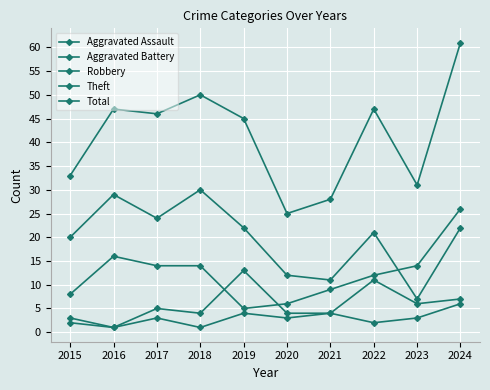

How many values in the Total series are below 46?

5